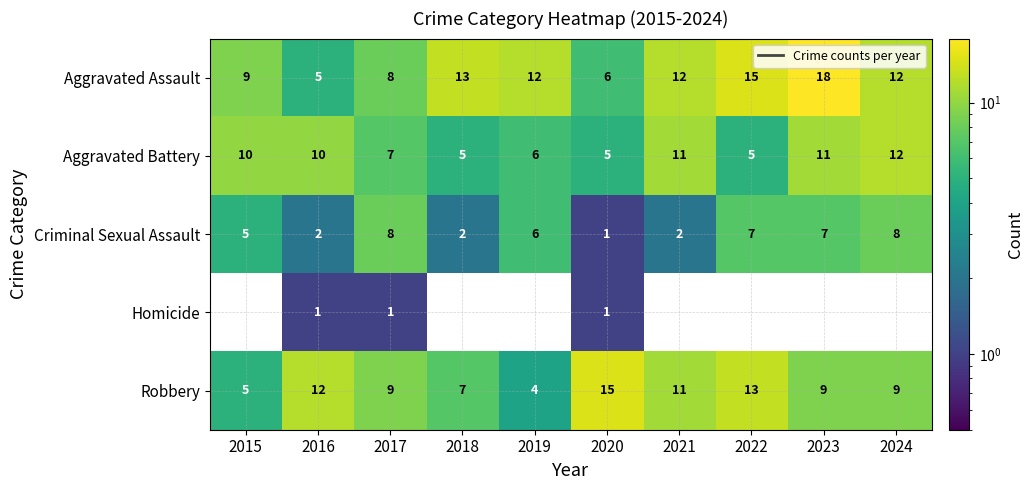

How many values in the Robbery series are below 9?

3